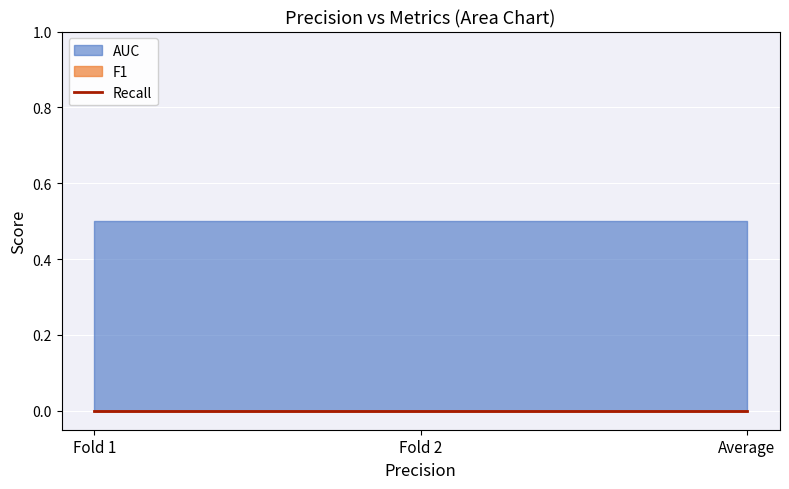

At how many categories does at least one series exceed 0?

3